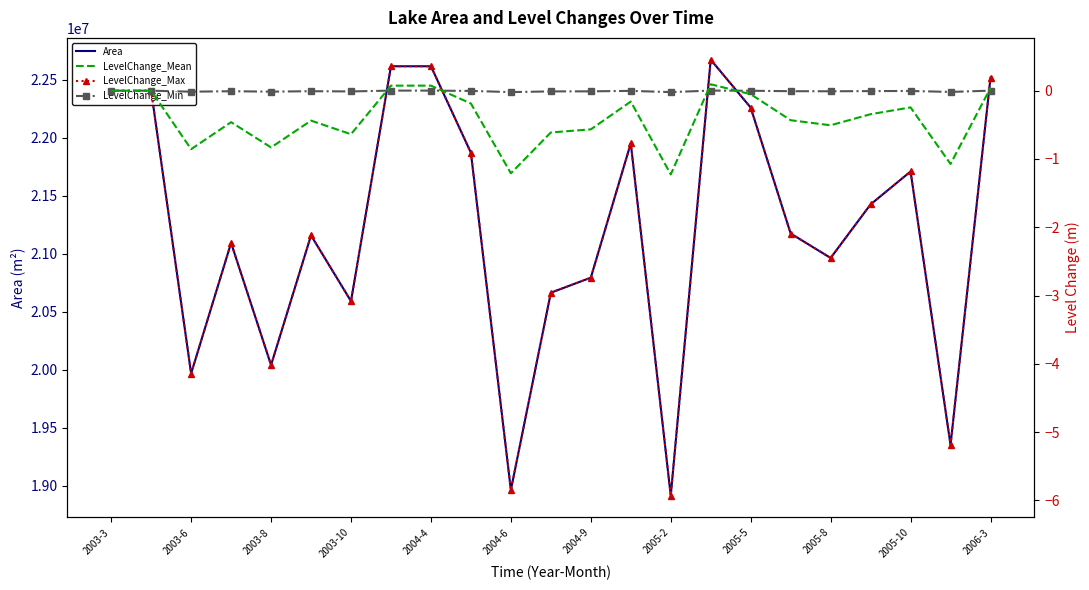

What is the lowest value of the LevelChange_Mean series?

-1.2